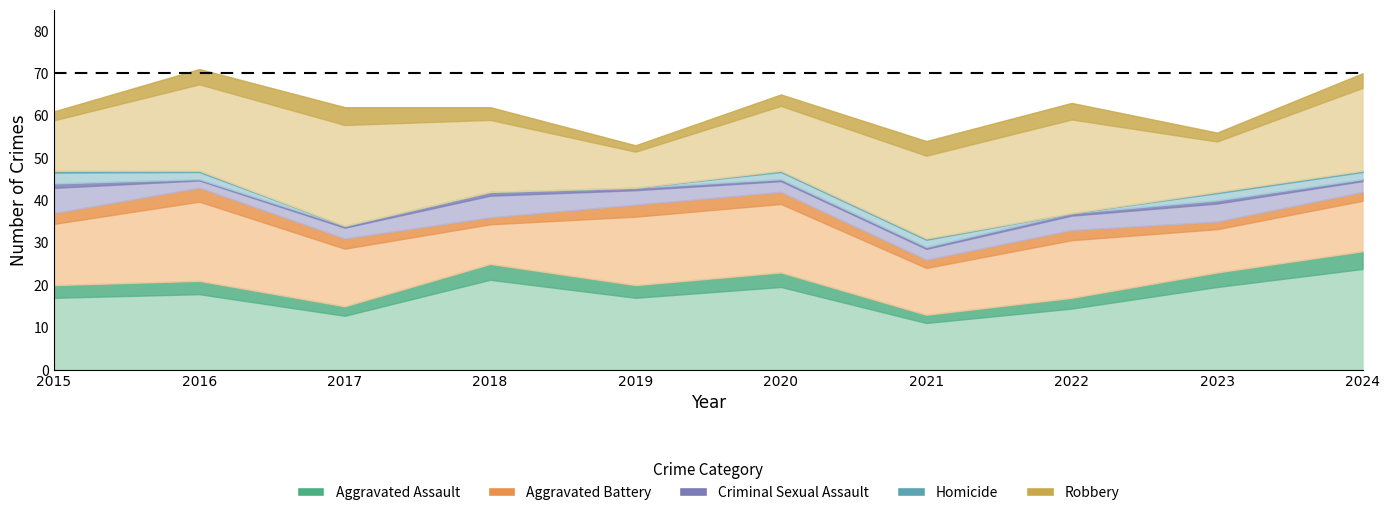

Where is Criminal Sexual Assault nearest to the value 4?

2019